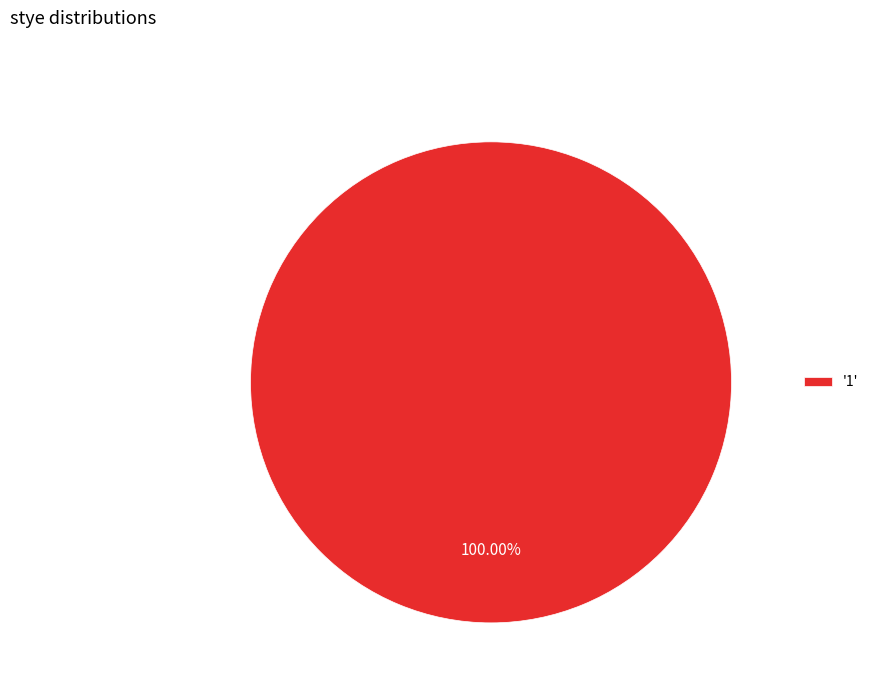

Rank the categories by value from highest to lowest.

'1'